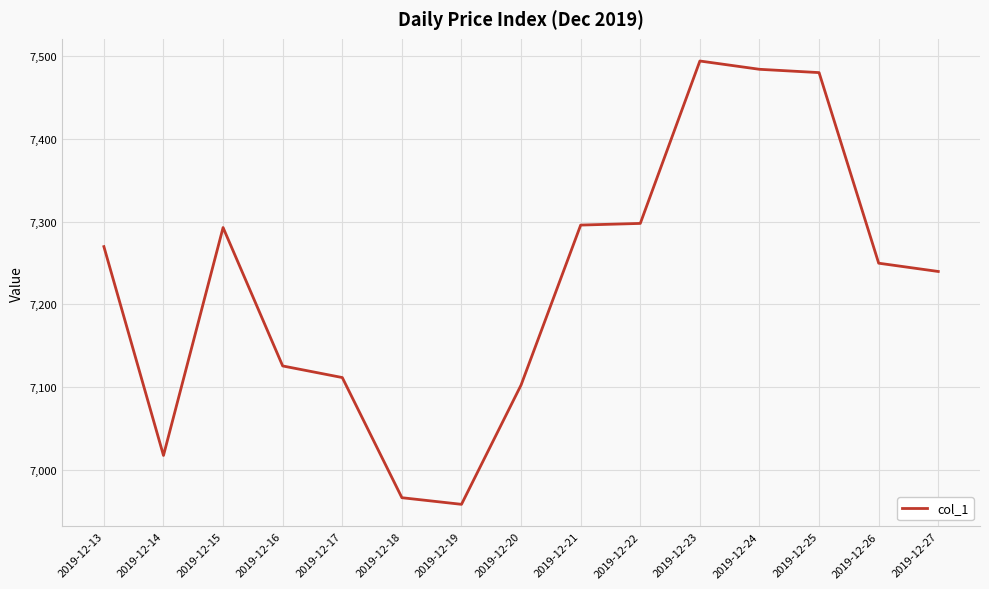

Is it true that the value at 2019-12-15 is 7292.7?

True